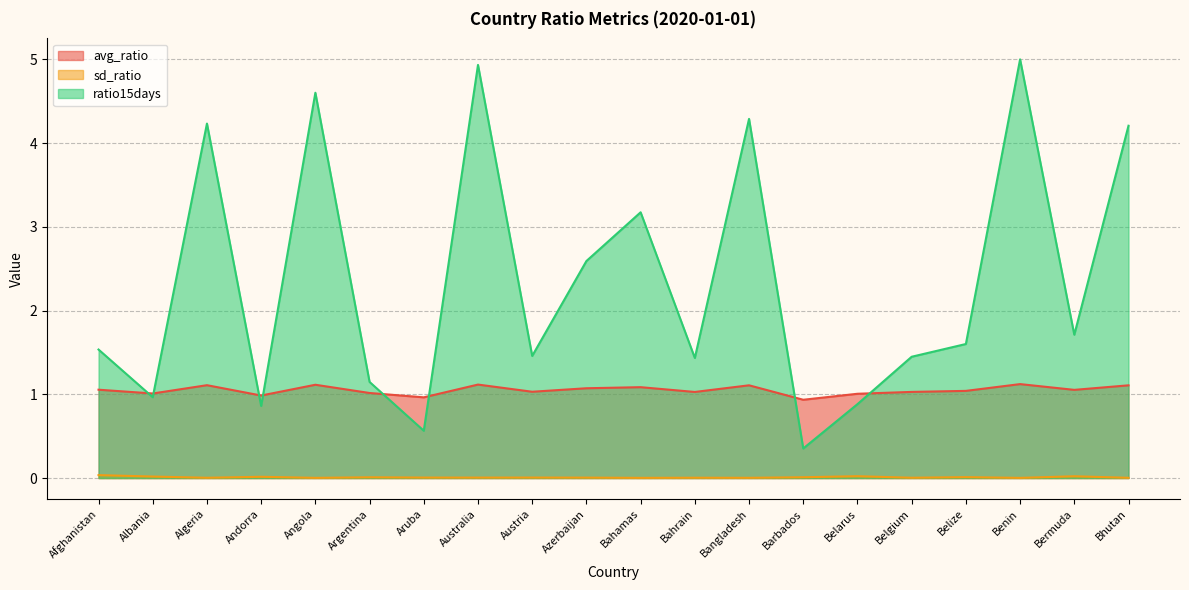

Does the chart display data point markers on the line(s)?

No